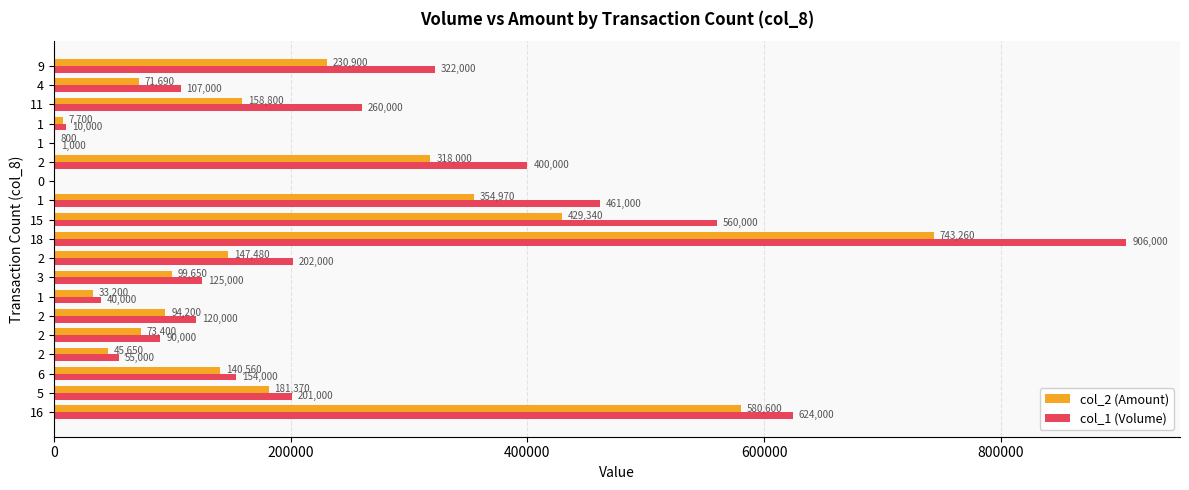

What are all the series names shown in the legend?

col_2 (Amount), col_1 (Volume)